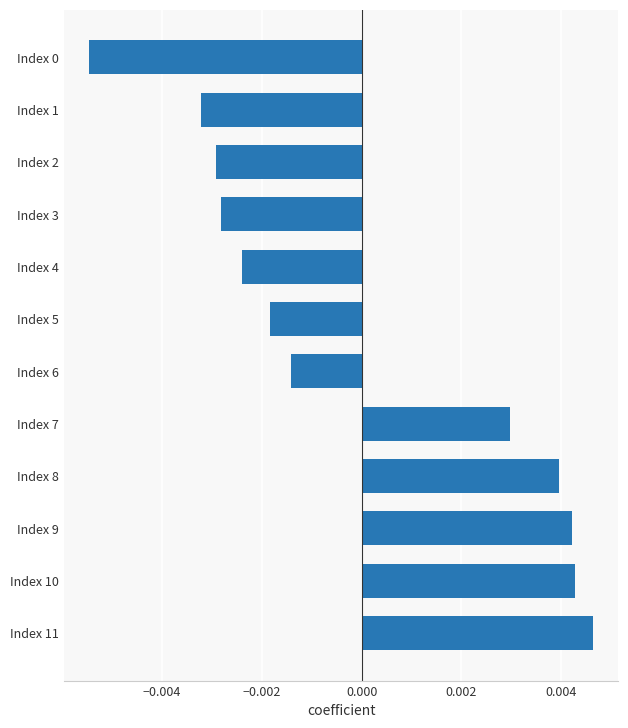

Which has a higher value, Index 11 or Index 0?

Index 11